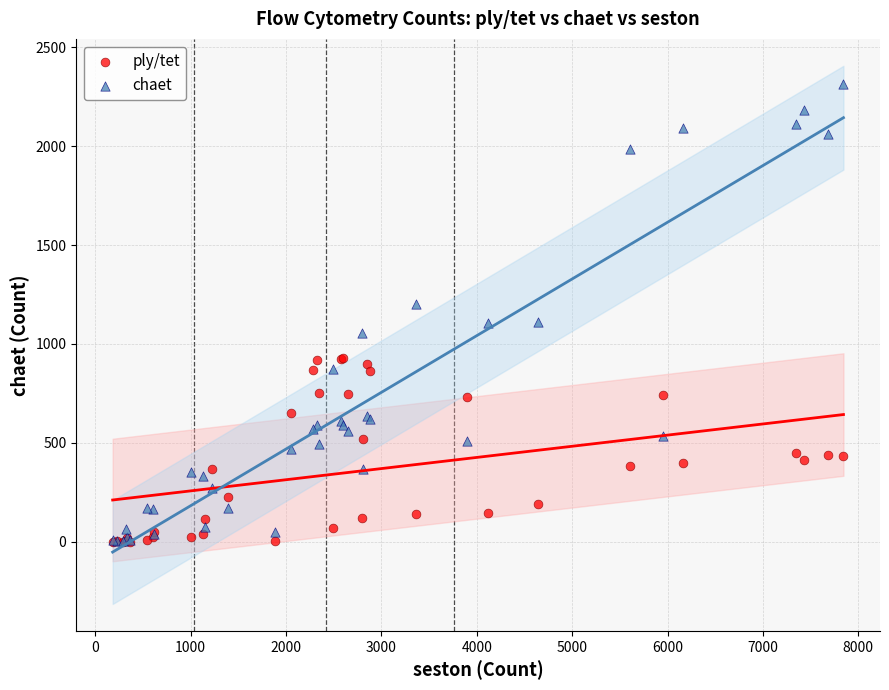

Which series has the widest spread of Y values?

chaet